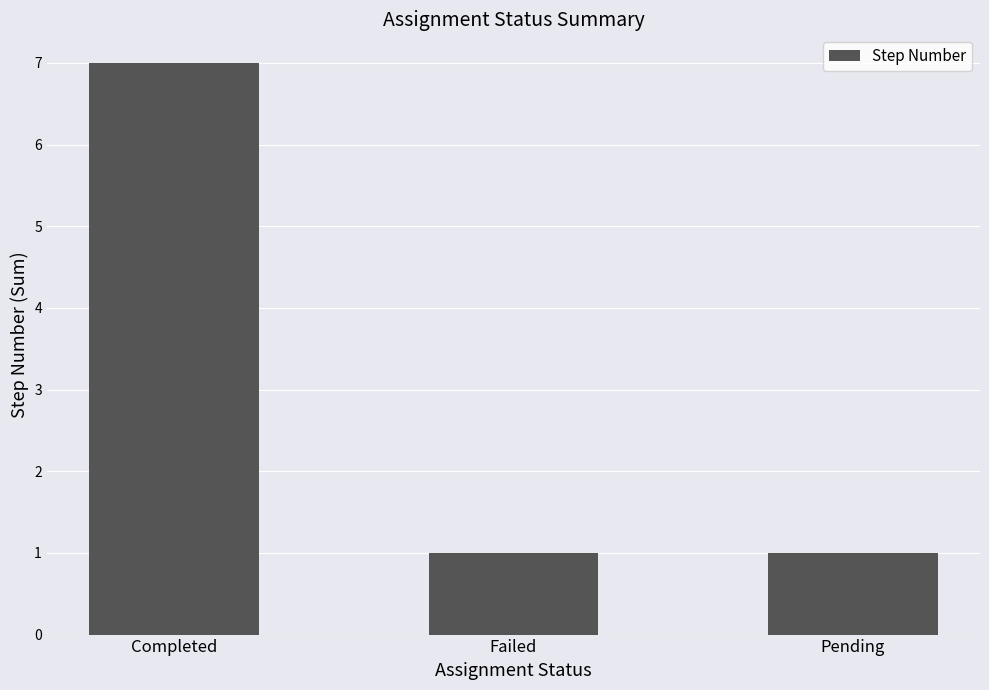

True or false: the data shows 3 at Completed.

False